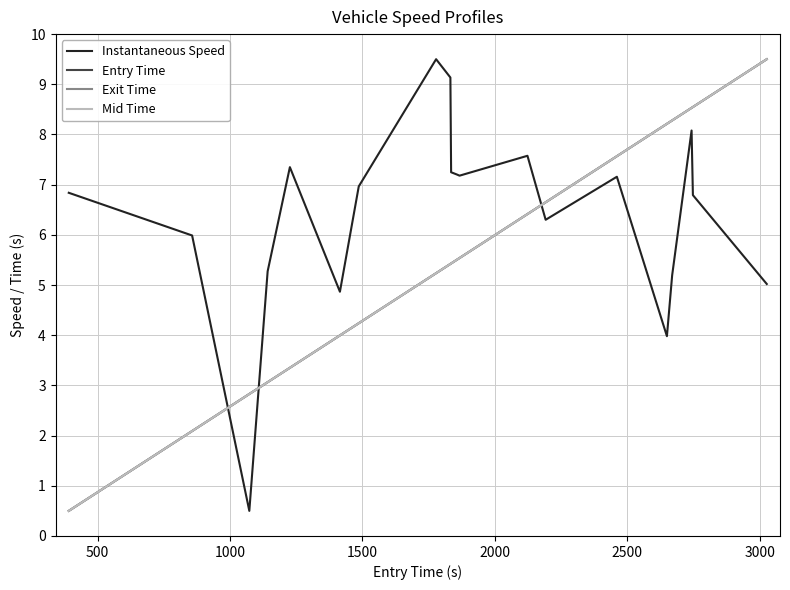

Which series has the largest total across all categories?

Instantaneous Speed